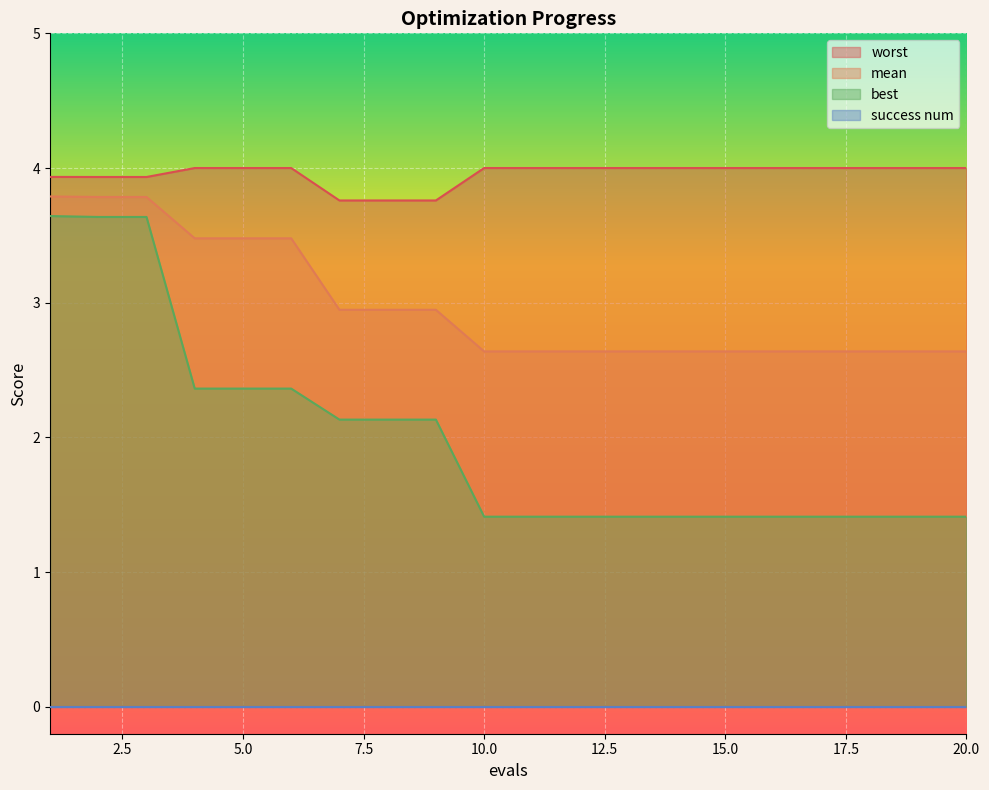

True or false: best has more than 0 interior local peaks.

False